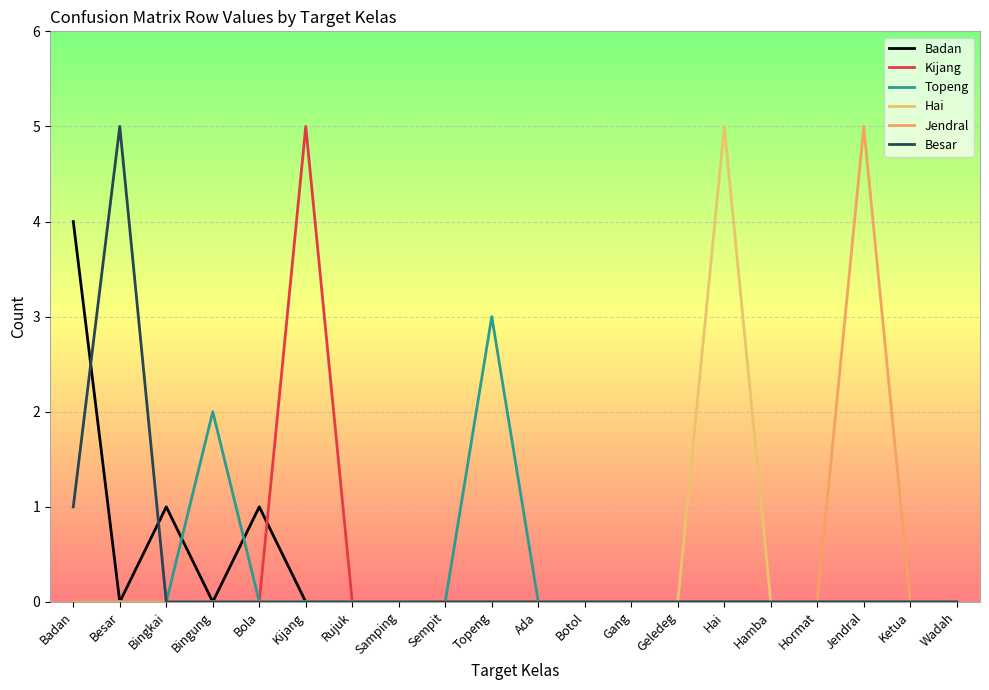

How many lines are shown in the chart?

6